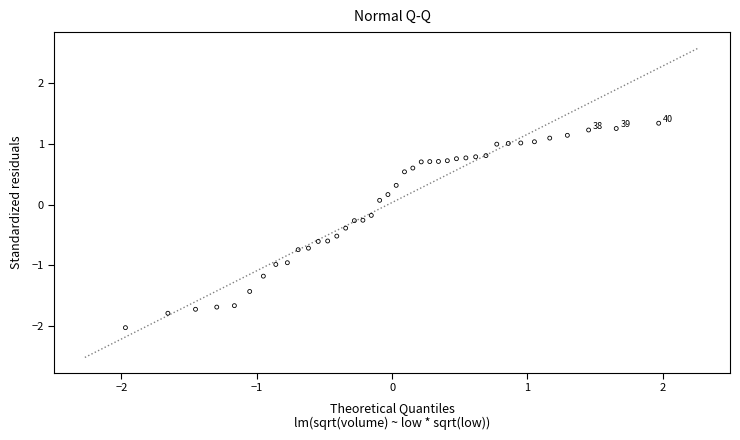

What is the range of Y values (max minus min)?

3.4